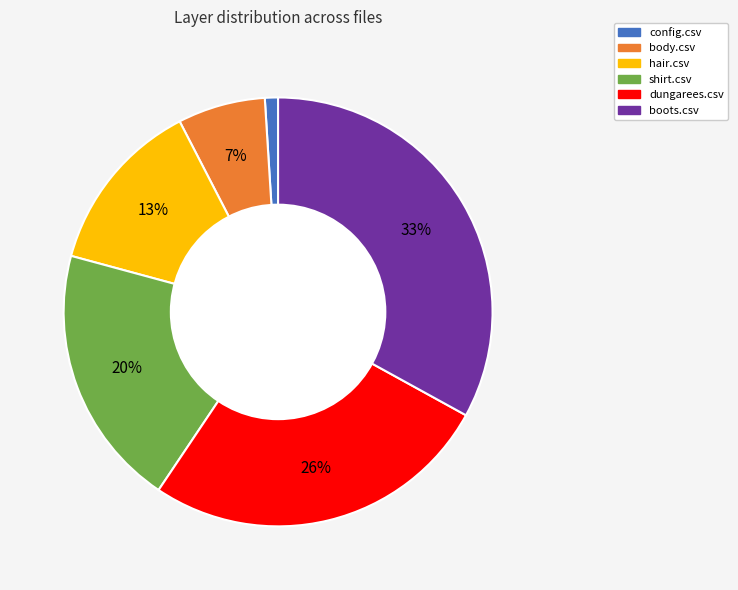

Count the number of slices in the pie.

6